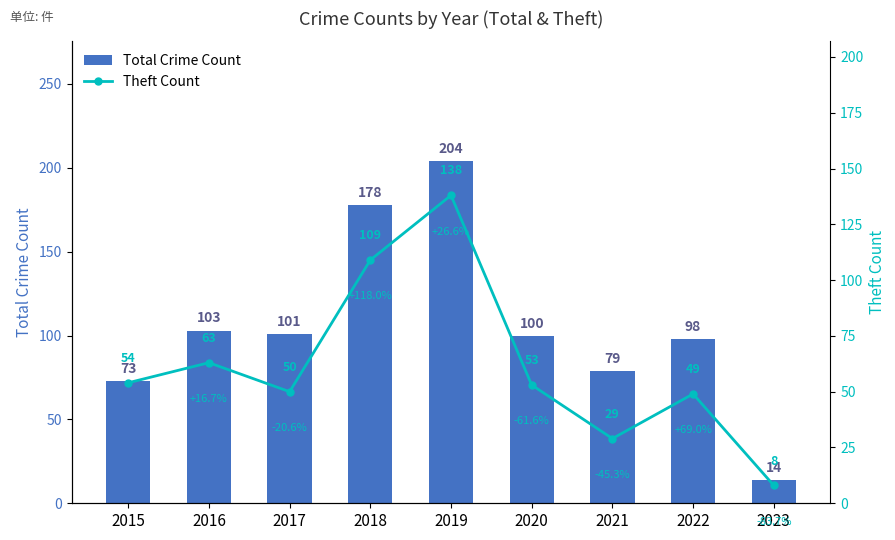

Which series has the largest total across all categories?

Total Crime Count